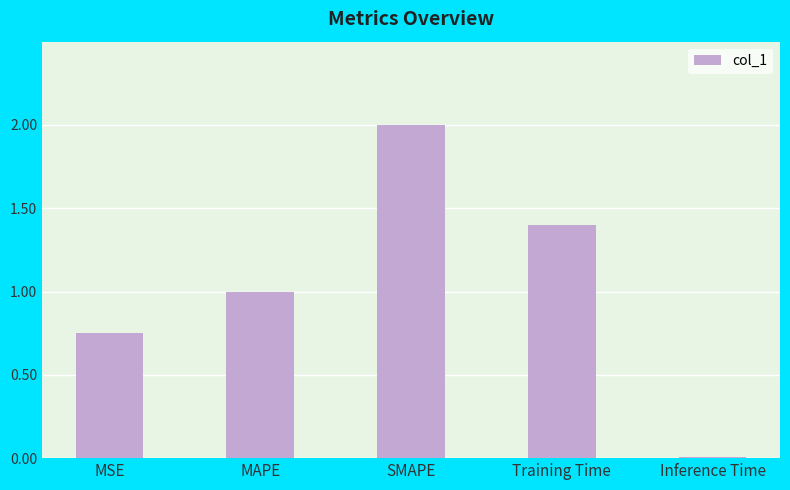

What is the greatest value displayed?

2.0